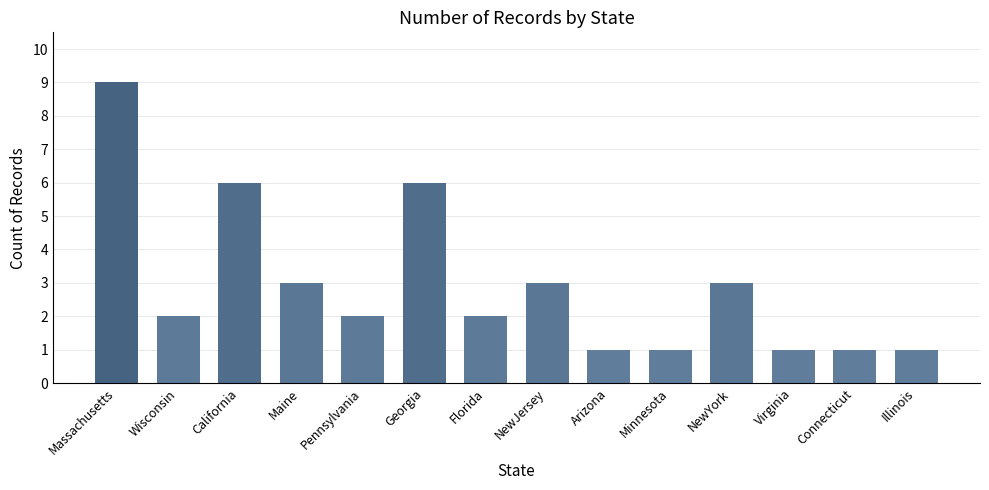

What is the change in value from Georgia to NewYork?

-3